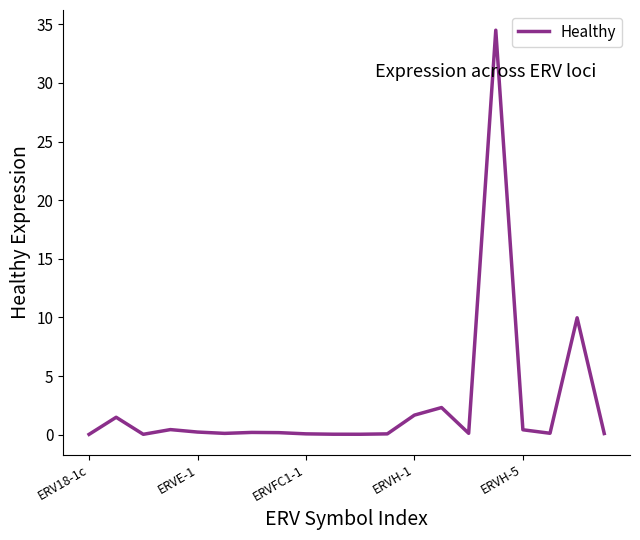

How many distinct data groups are displayed?

1